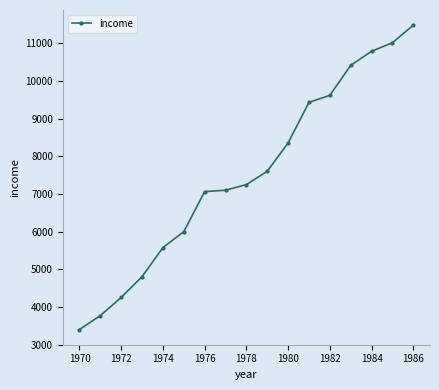

Does the chart display data point markers on the line(s)?

Yes